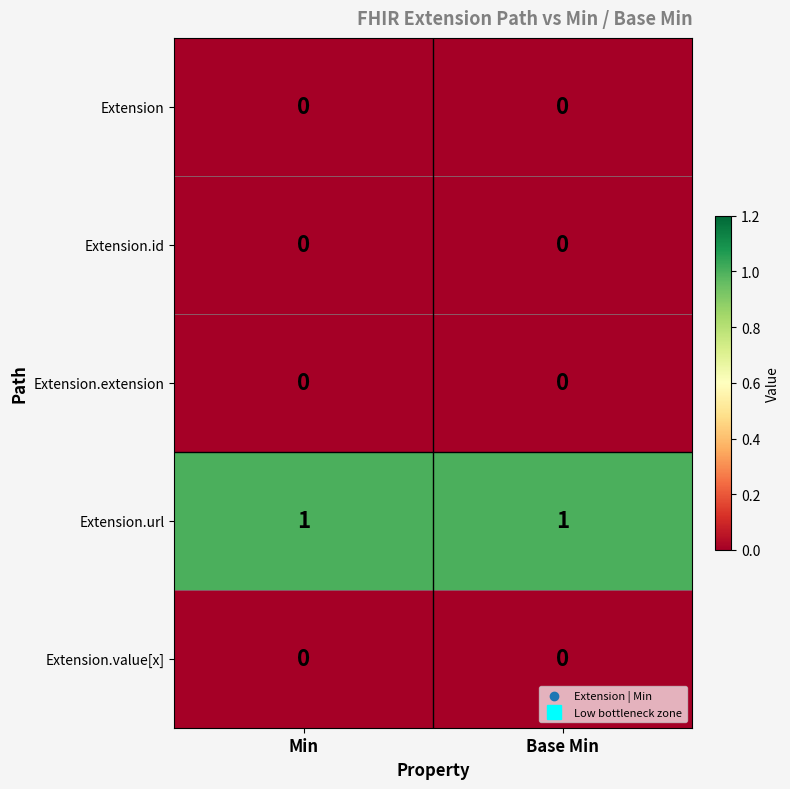

Reading left to right, list all the values displayed in this chart.

Extension: 0	0
Extension.id: 0	0
Extension.extension: 0	0
Extension.url: 1	1
Extension.value[x]: 0	0